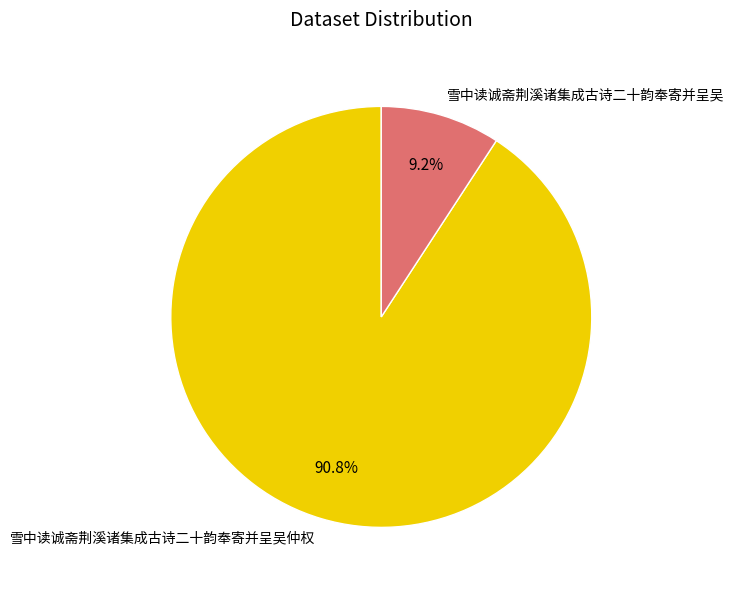

How many segments does this pie chart have?

2